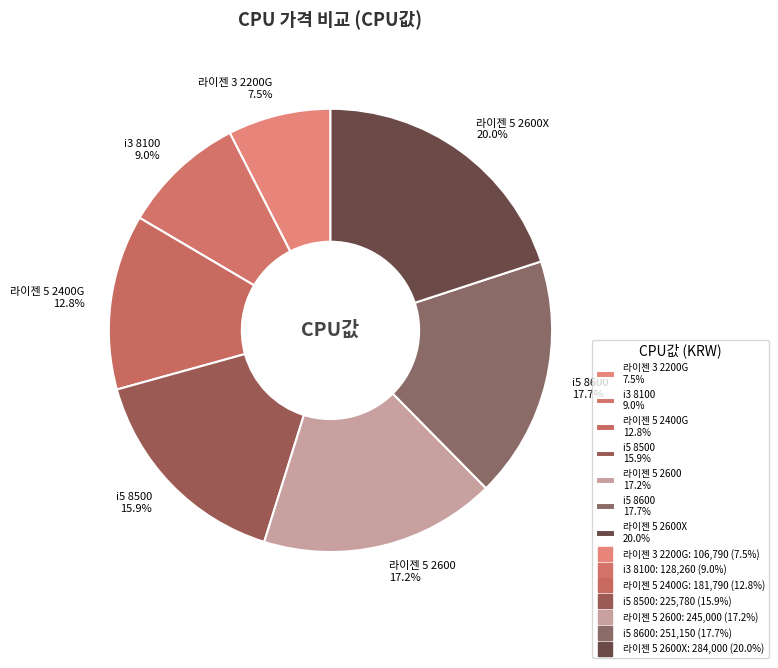

What is the largest slice in the pie chart?

라이젠 5 2600X 20.0%